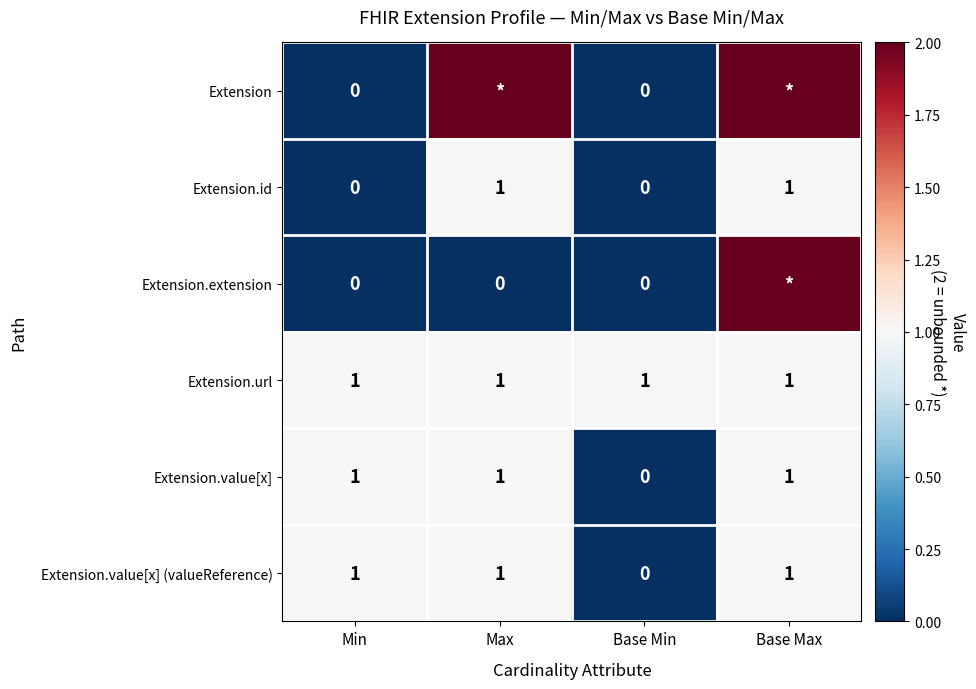

How many Extension.value[x] values are between 1 and 2?

3